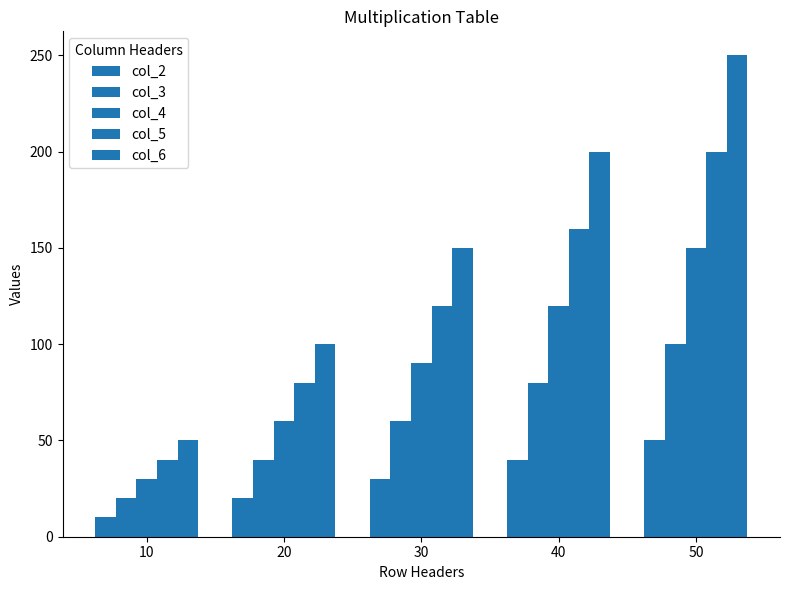

Which series changed the most between 20 and 30?

col_6